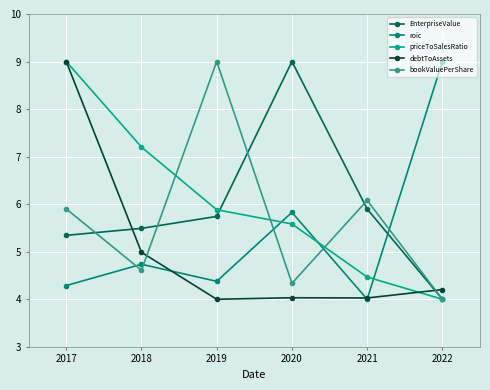

At 2017, list the series in order from largest to smallest.

priceToSalesRatio, debtToAssets, bookValuePerShare, EnterpriseValue, roic